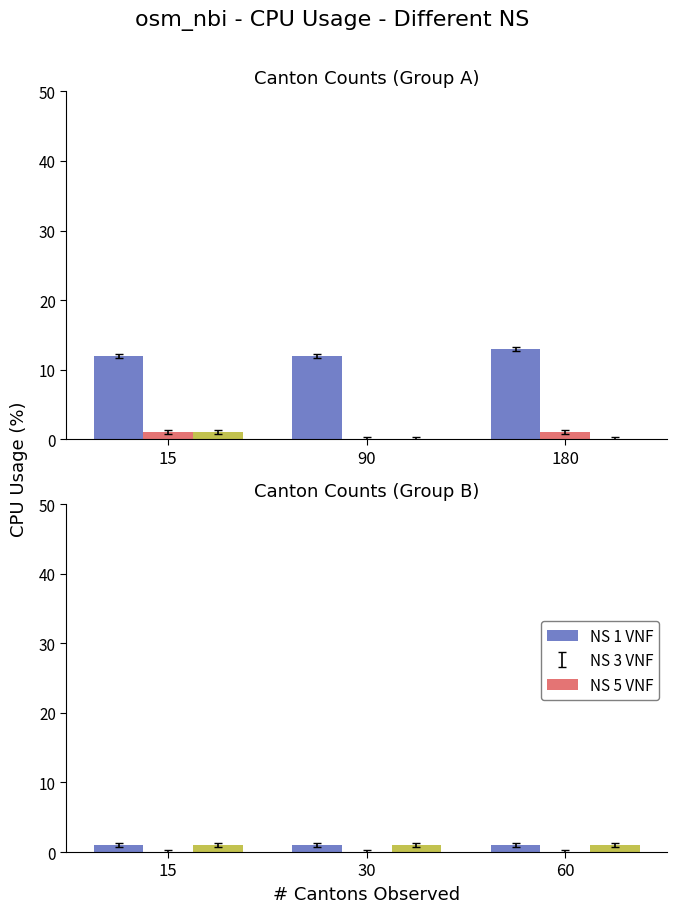

Is it true that NS 5 VNF equals 2 at 30?

False